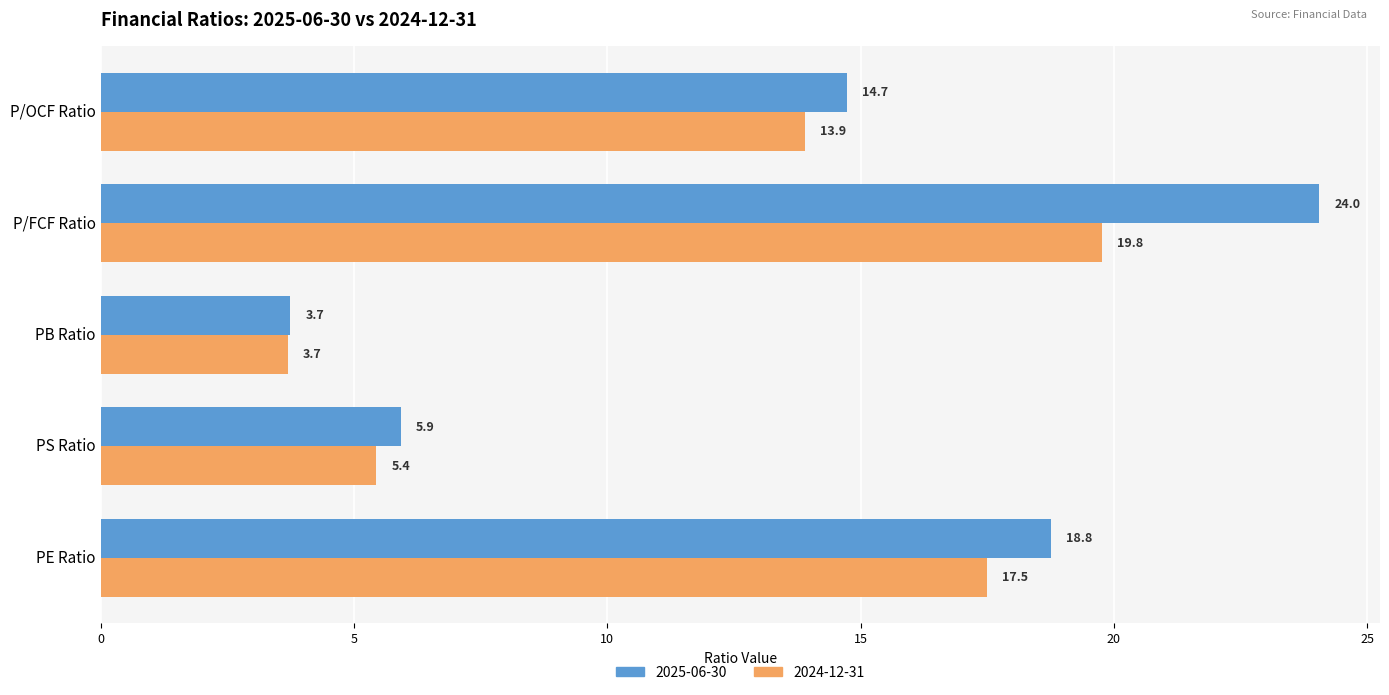

What is the maximum value for 2024-12-31?

19.8